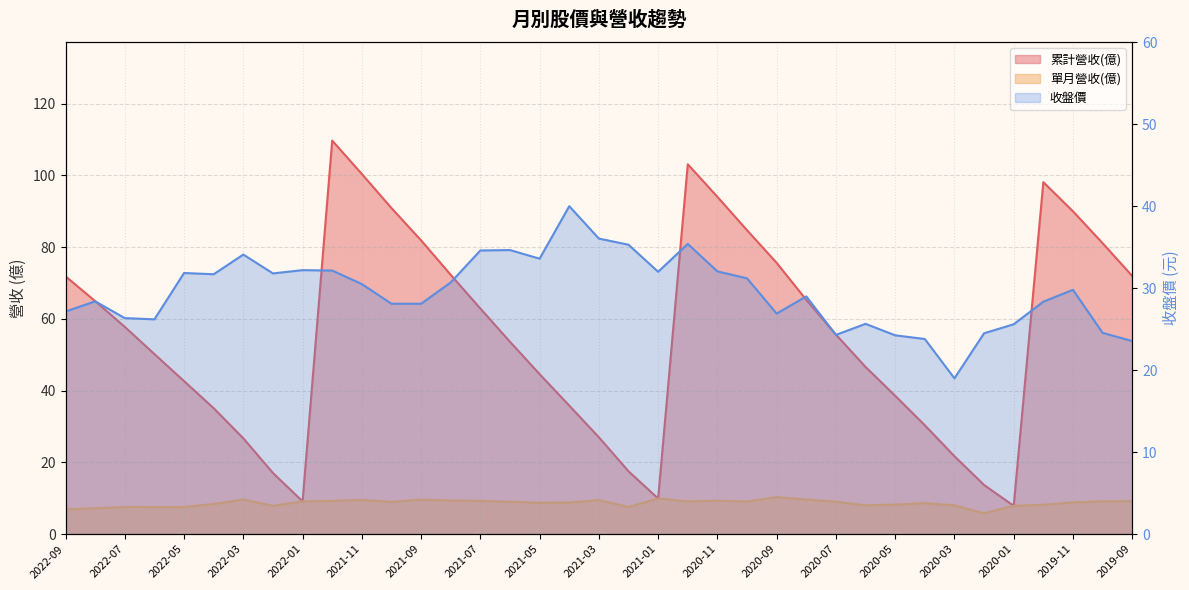

What is the label of the 1st point from the left?

2022-09